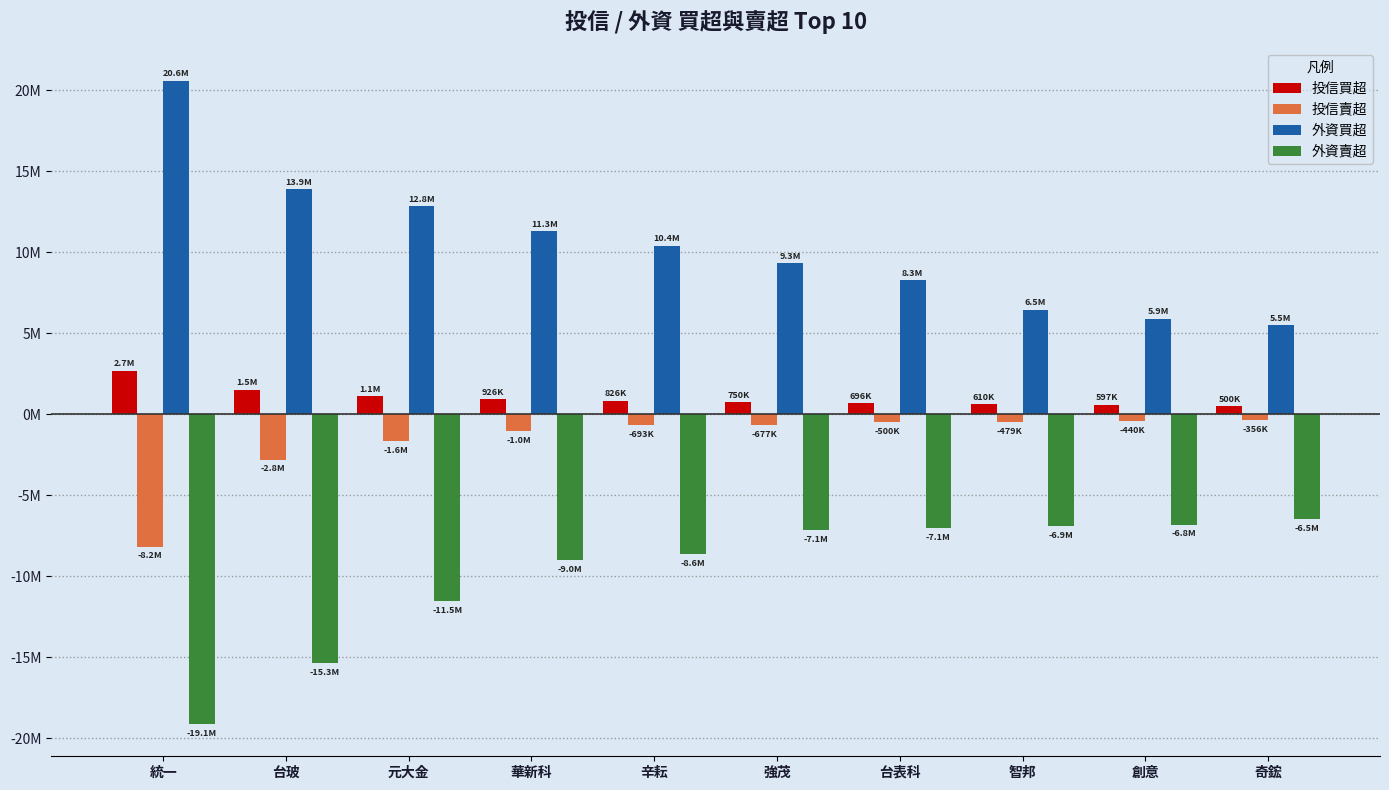

What are all the series names shown in the legend?

投信買超, 投信賣超, 外資買超, 外資賣超